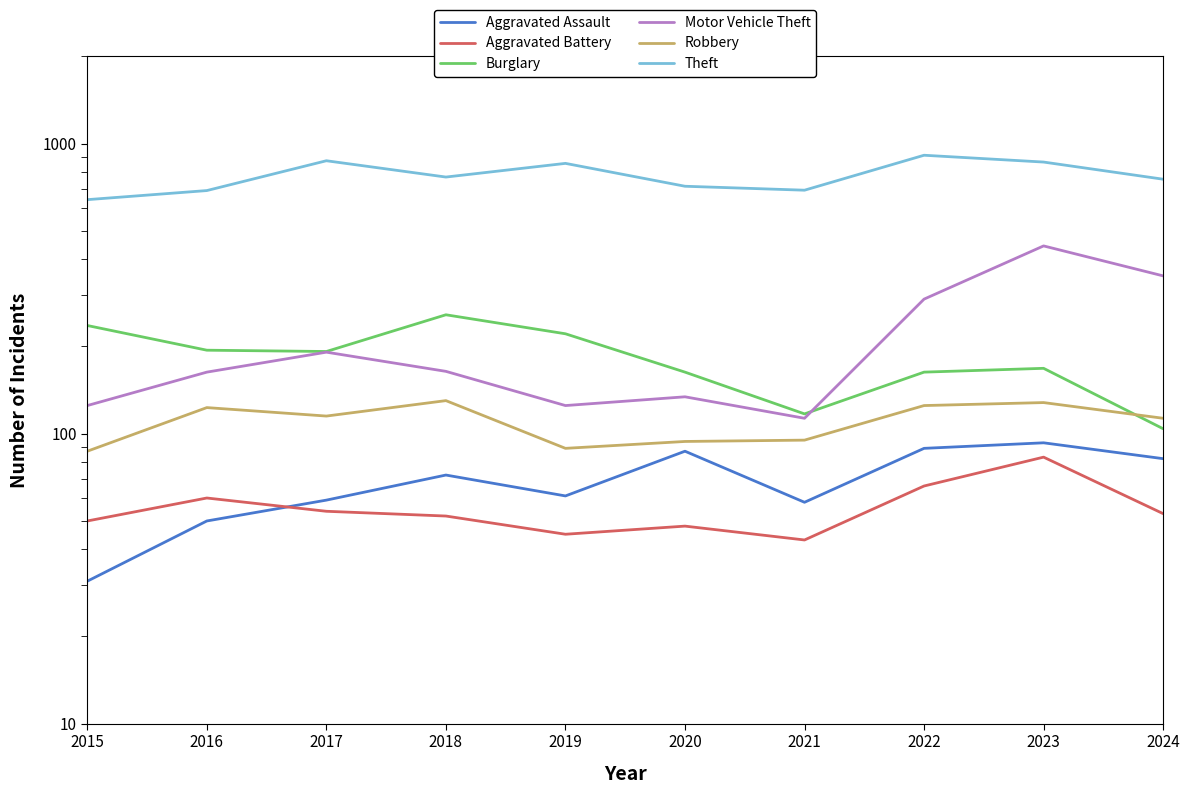

True or false: Burglary and Aggravated Assault cross at least once.

False